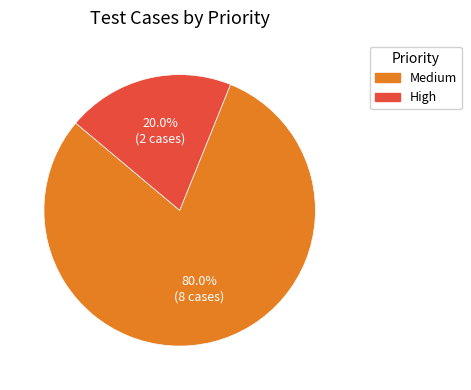

To the nearest percent, what portion does Medium represent?

80%